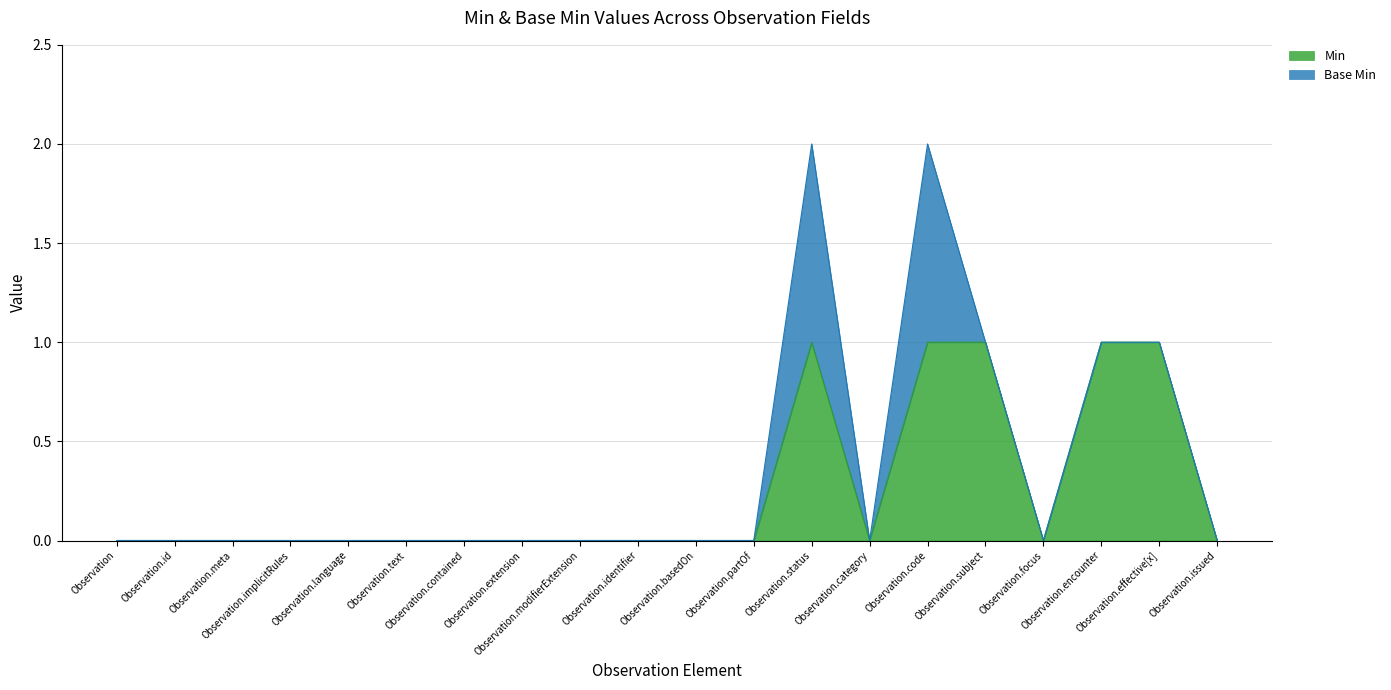

At which category does the data reach its first local valley?

Observation.category